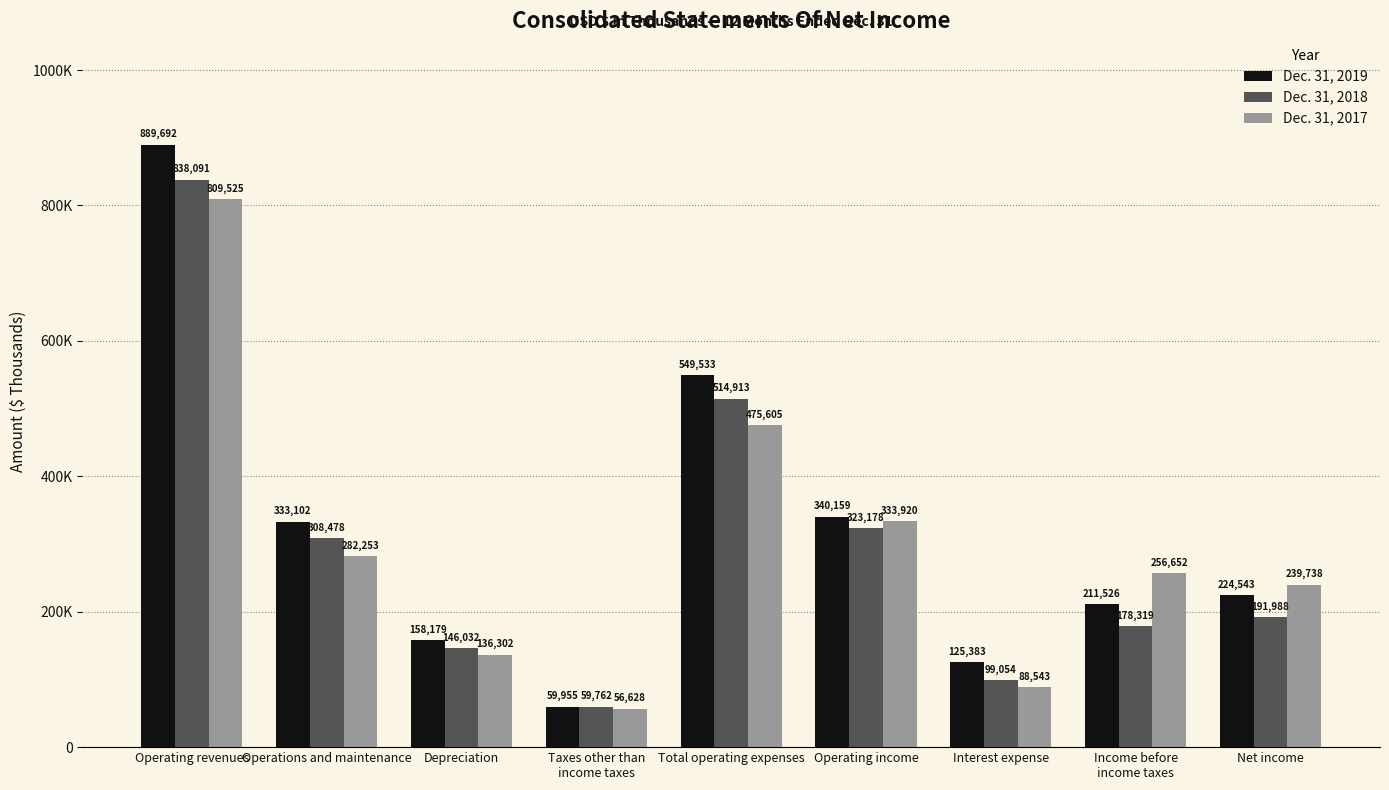

Reading left to right, list all the values displayed in this chart.

Dec. 31, 2019: 889692	333102	158179	59955	549533	340159	125383	211526	224543
Dec. 31, 2018: 838091	308478	146032	59762	514913	323178	99054	178319	191988
Dec. 31, 2017: 809525	282253	136302	56628	475605	333920	88543	256652	239738